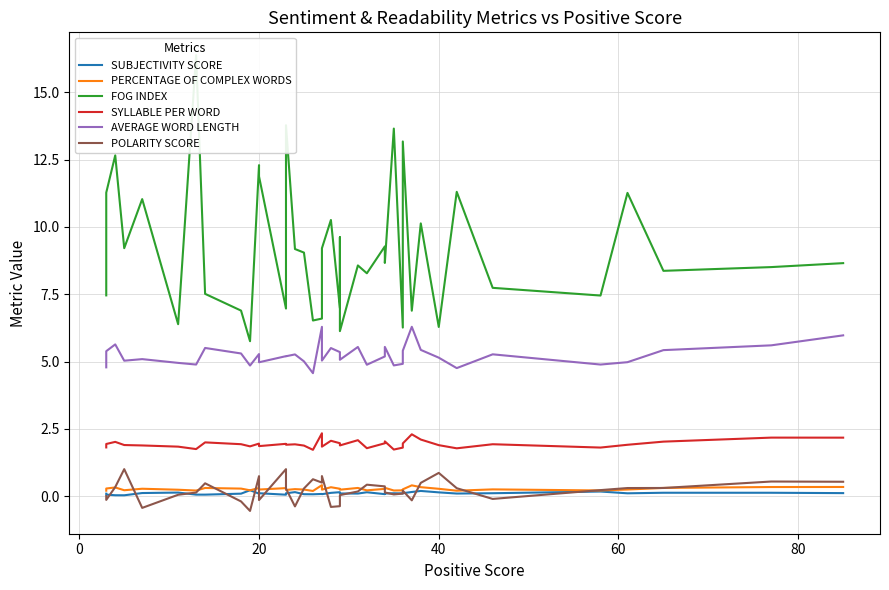

How many times do SUBJECTIVITY SCORE and PERCENTAGE OF COMPLEX WORDS cross each other?

2